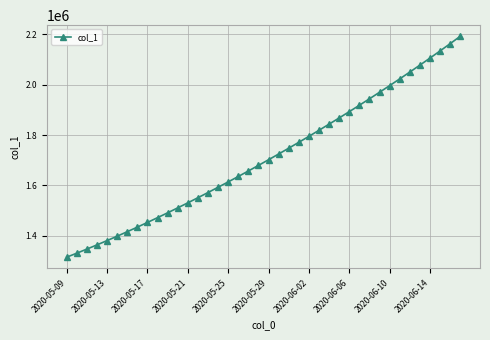

What is the greatest value displayed?

2192182.0